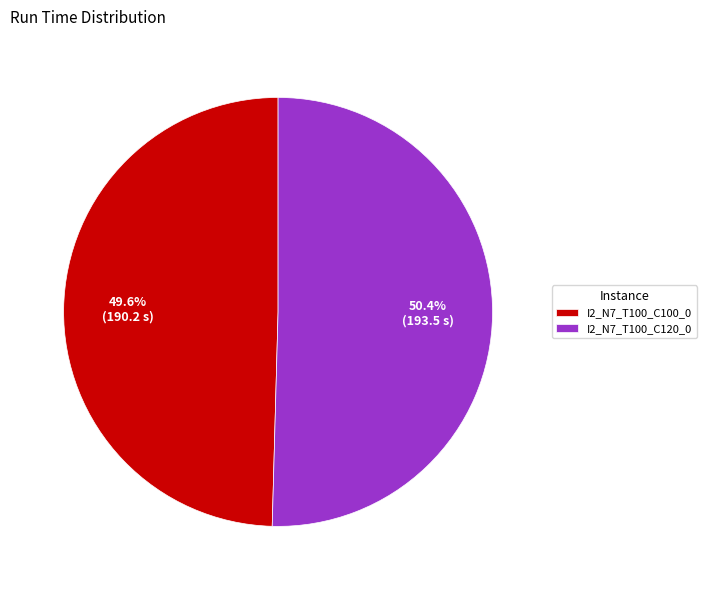

Which category has the smallest portion of the pie?

I2_N7_T100_C100_0